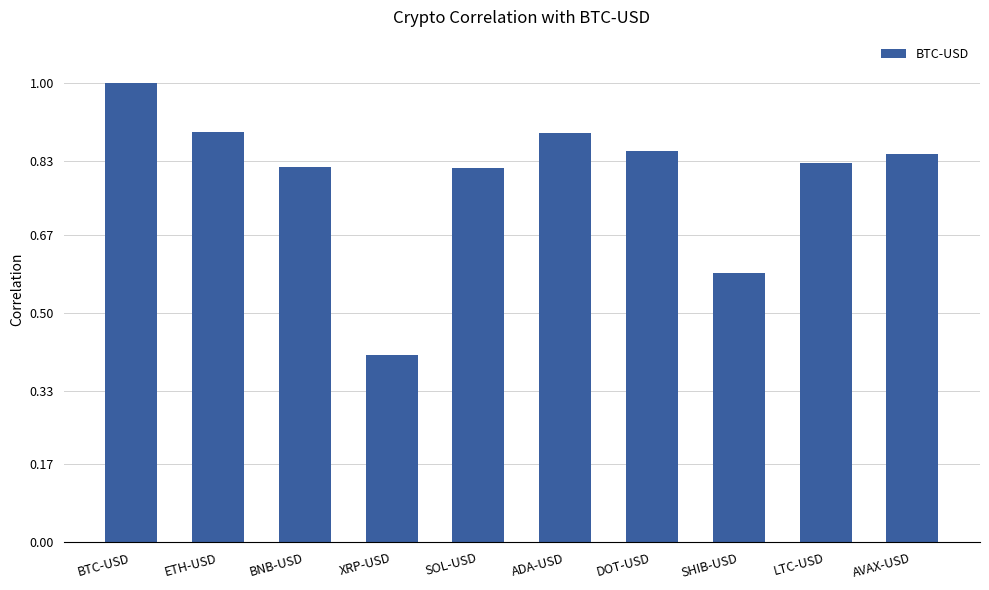

What position from the left is AVAX-USD?

10